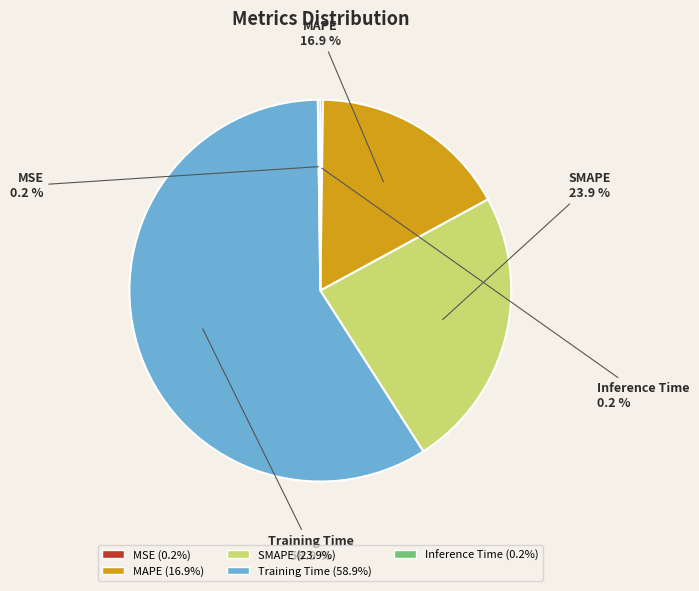

Does Training Time represent more than half of the total?

Yes